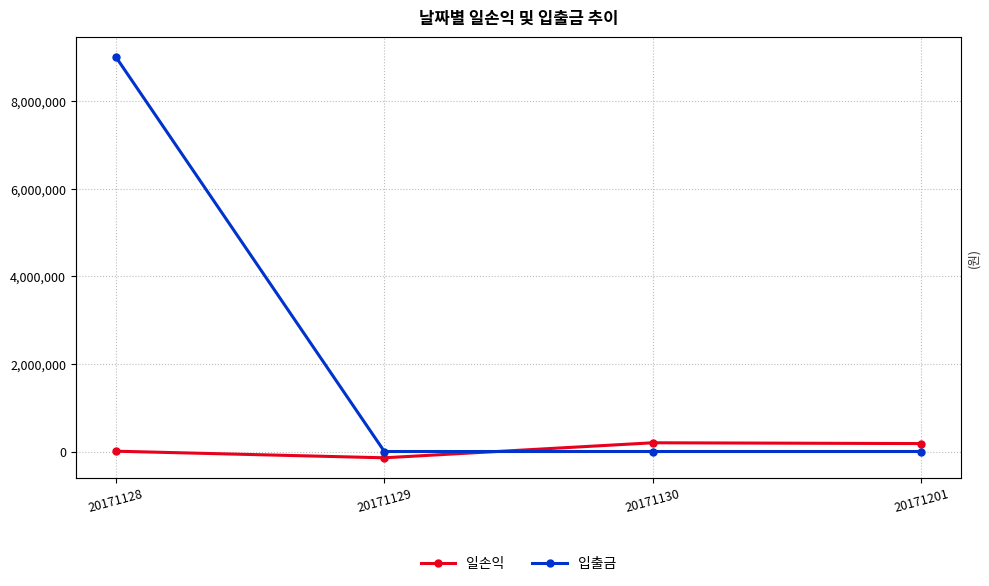

List the labels in order of 일손익 value, smallest first.

20171129, 20171128, 20171201, 20171130